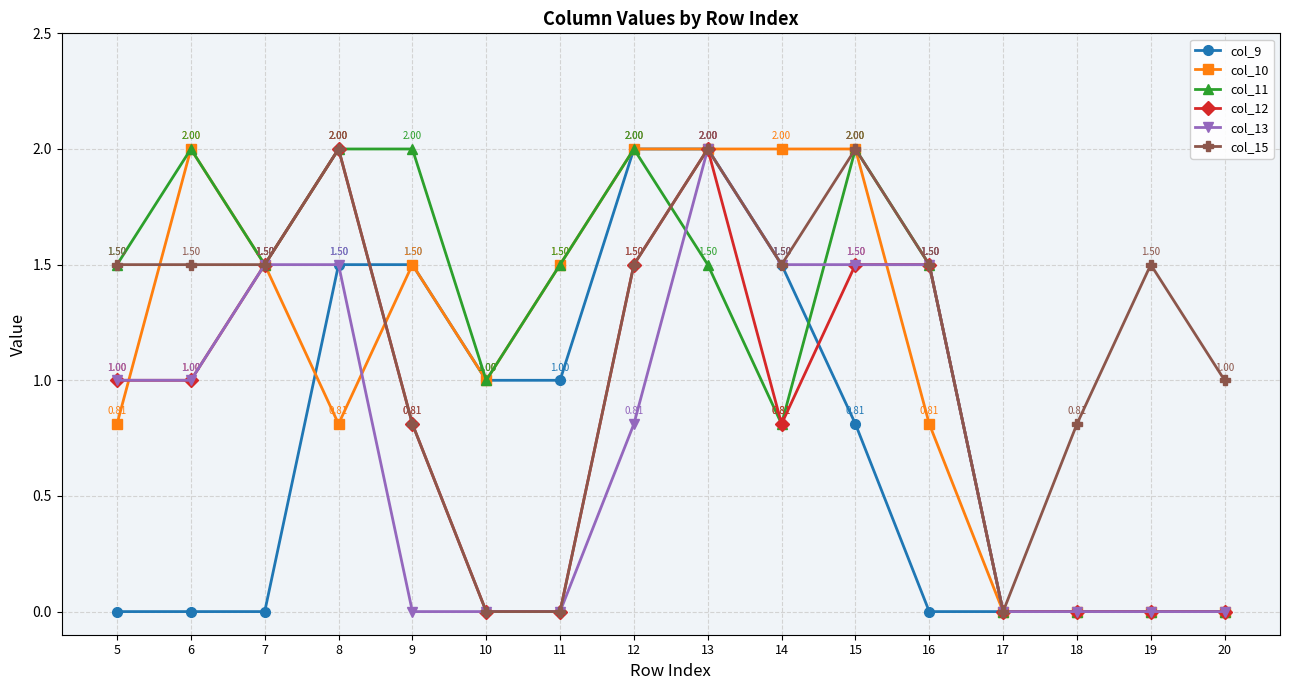

What is the difference between the highest and lowest values at 5?

1.5